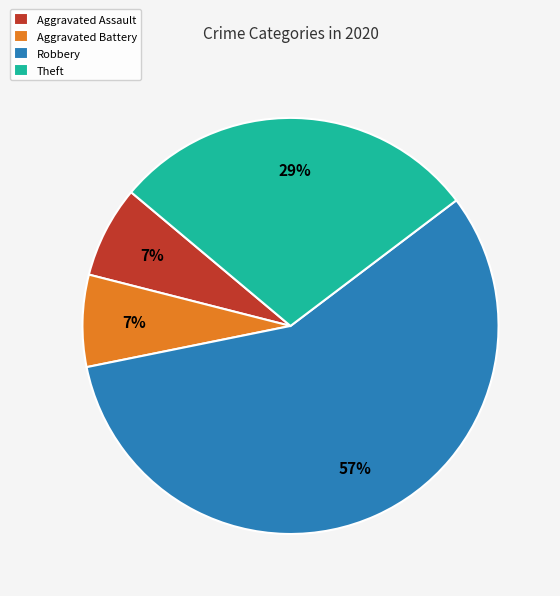

To the nearest percent, what portion does Theft represent?

29%